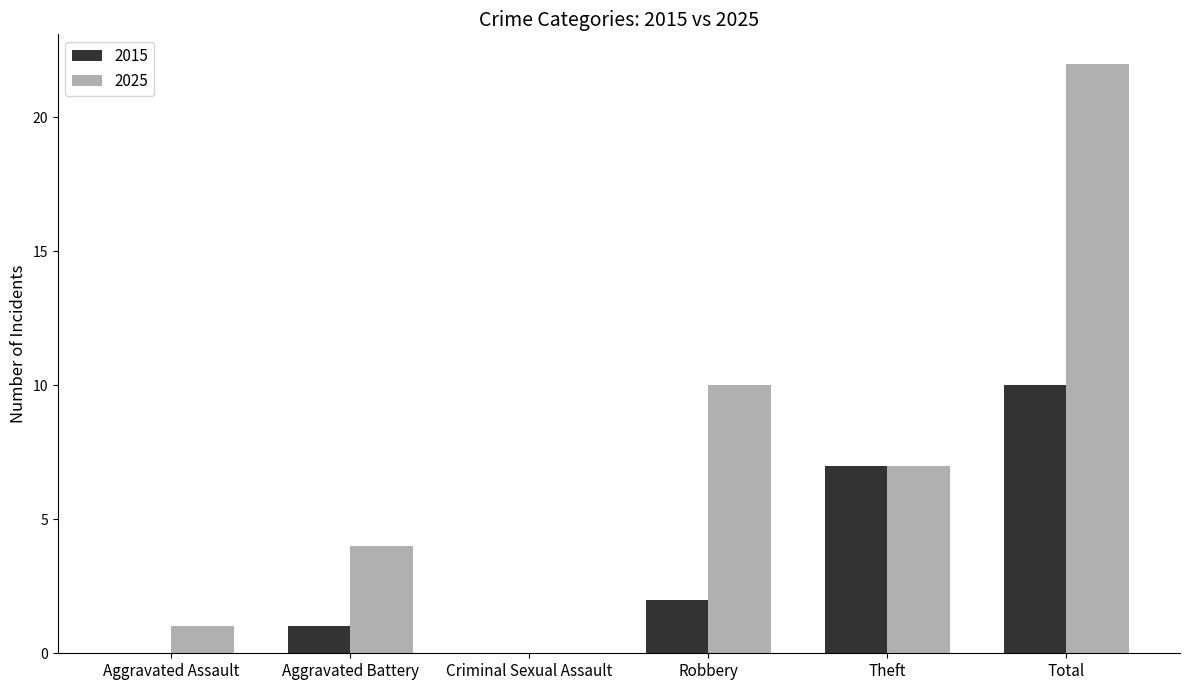

Are the bars horizontal?

No